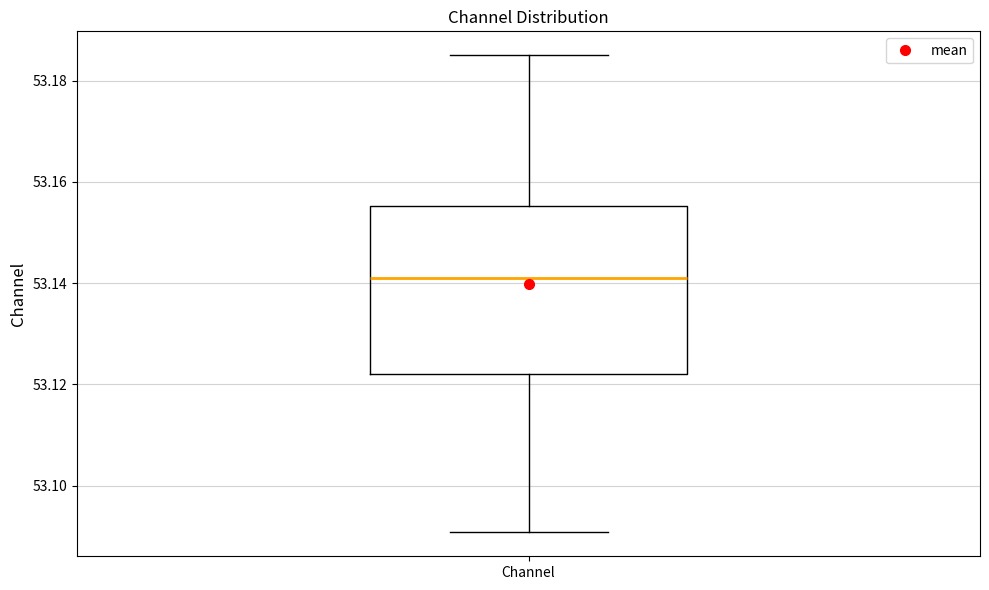

Read this box plot against the y-axis: the position of the median line, the range covered by the box, and the ends of both whiskers. The values are not printed on the chart, so give them approximately, as read against the axis.

median 53.140, box 53.122 to 53.156, whiskers 53.090 to 53.186